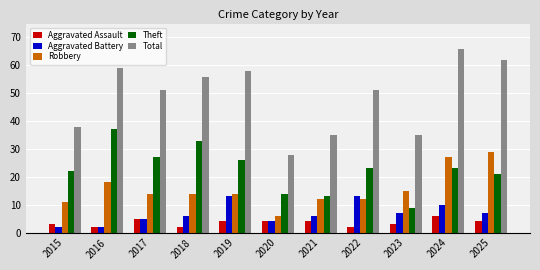

Read the Total value at 2024.

66